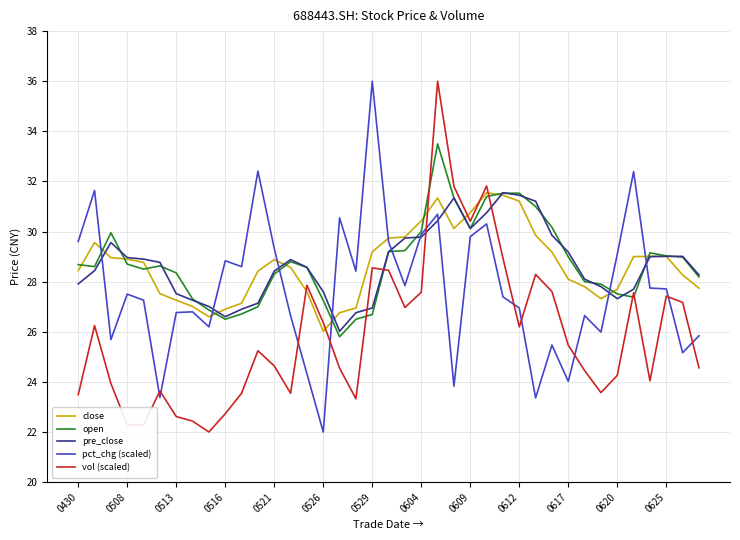

What is the lowest value of the pre_close series?

26.0